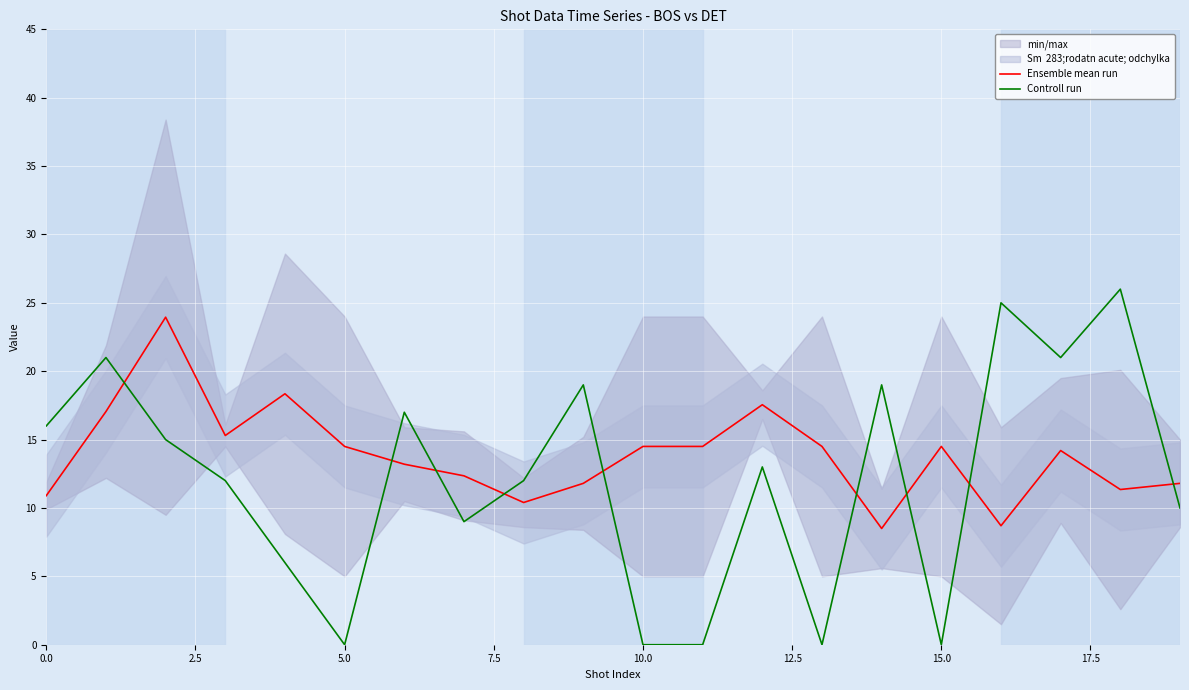

Read the Controll run value at 17.

21.0